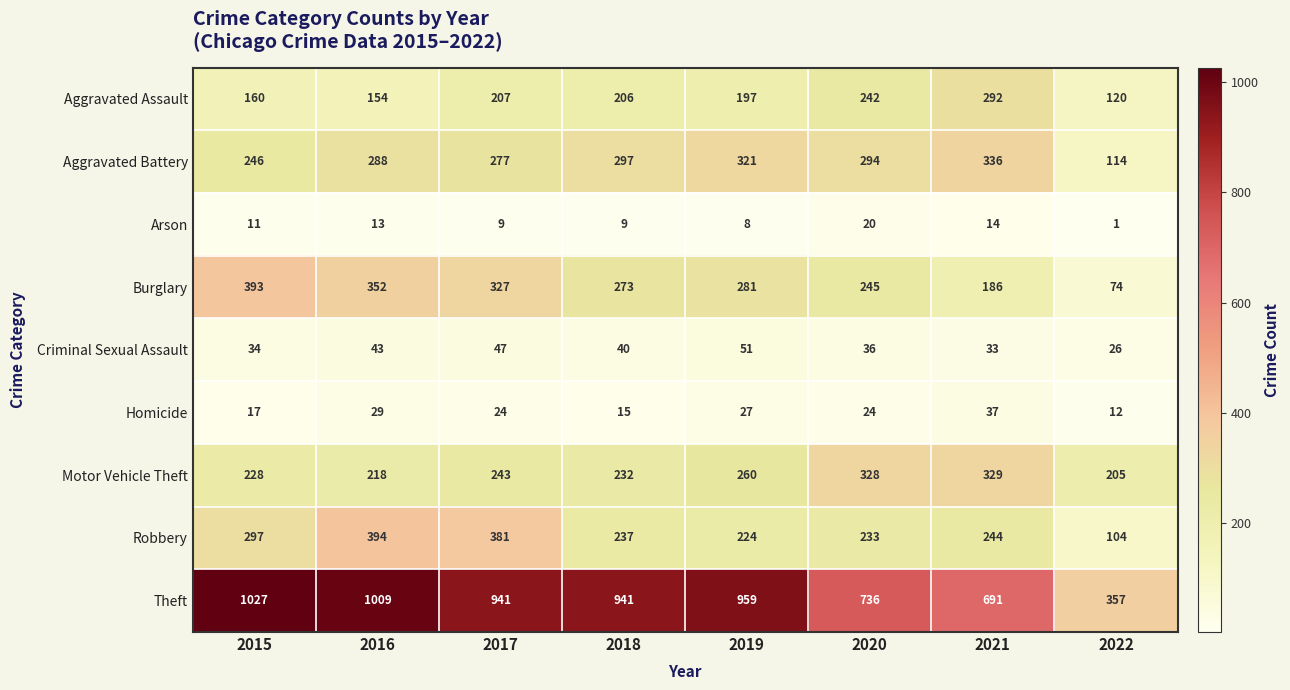

Which series has the largest total across all categories?

Theft